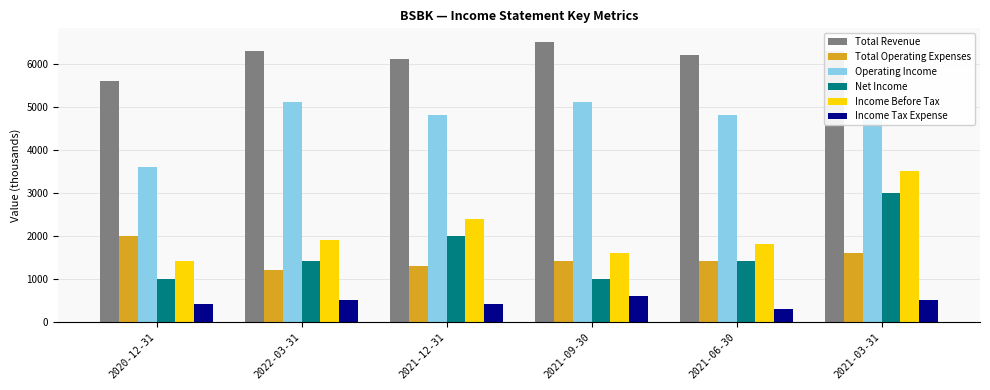

What is the difference between the Operating Income values at 2021-06-30 and 2022-03-31?

300